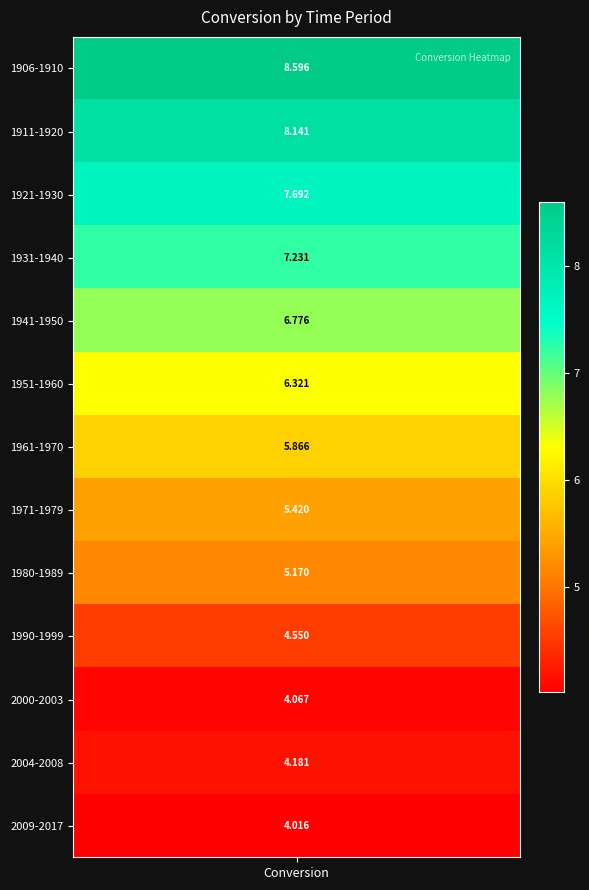

Reading left to right, extract all data points from this chart.

8.6	8.1	7.7	7.2	6.8	6.3	5.9	5.4	5.2	4.5	4.1	4.2	4.0